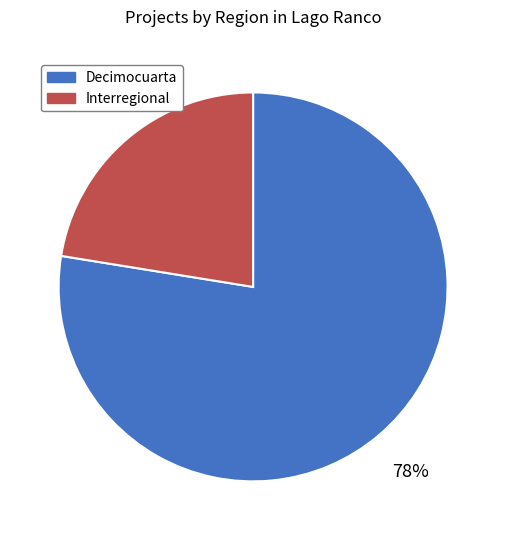

True or false: Decimocuarta accounts for 78% of the total.

True